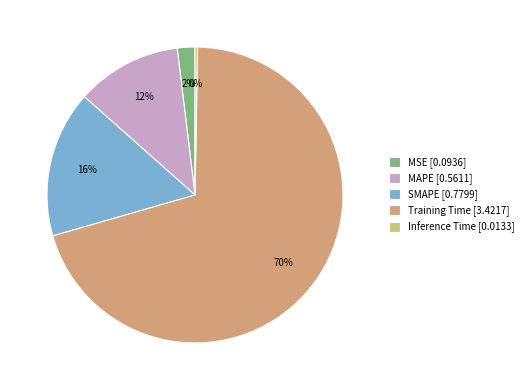

Combined, do Training Time [3.4217] and MSE [0.0936] account for over 50%?

Yes